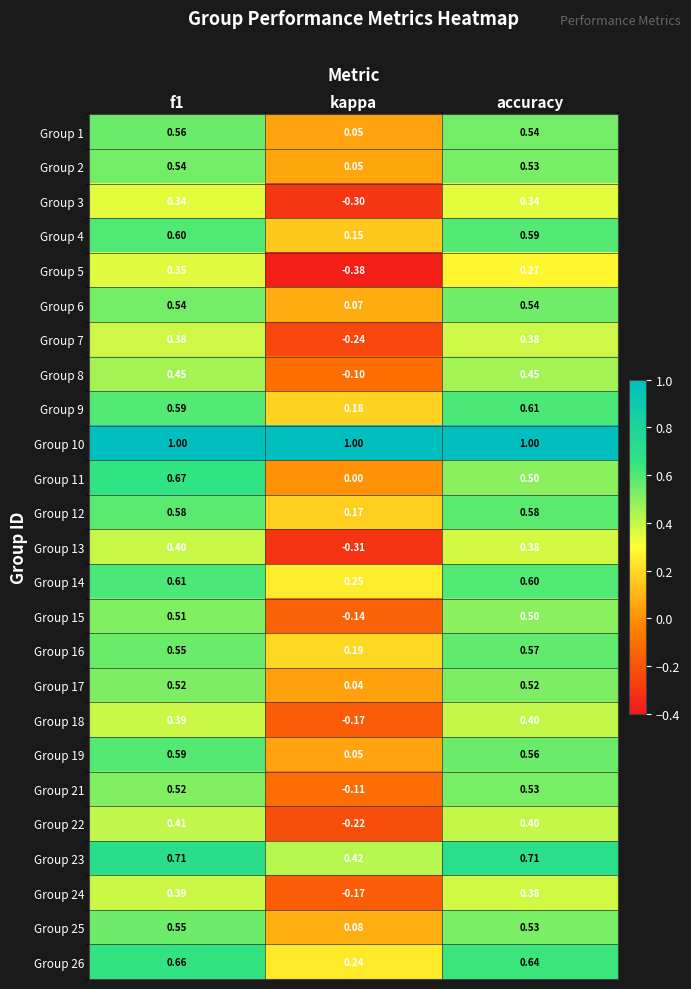

Which category has the lowest value in the Group 17 series?

kappa